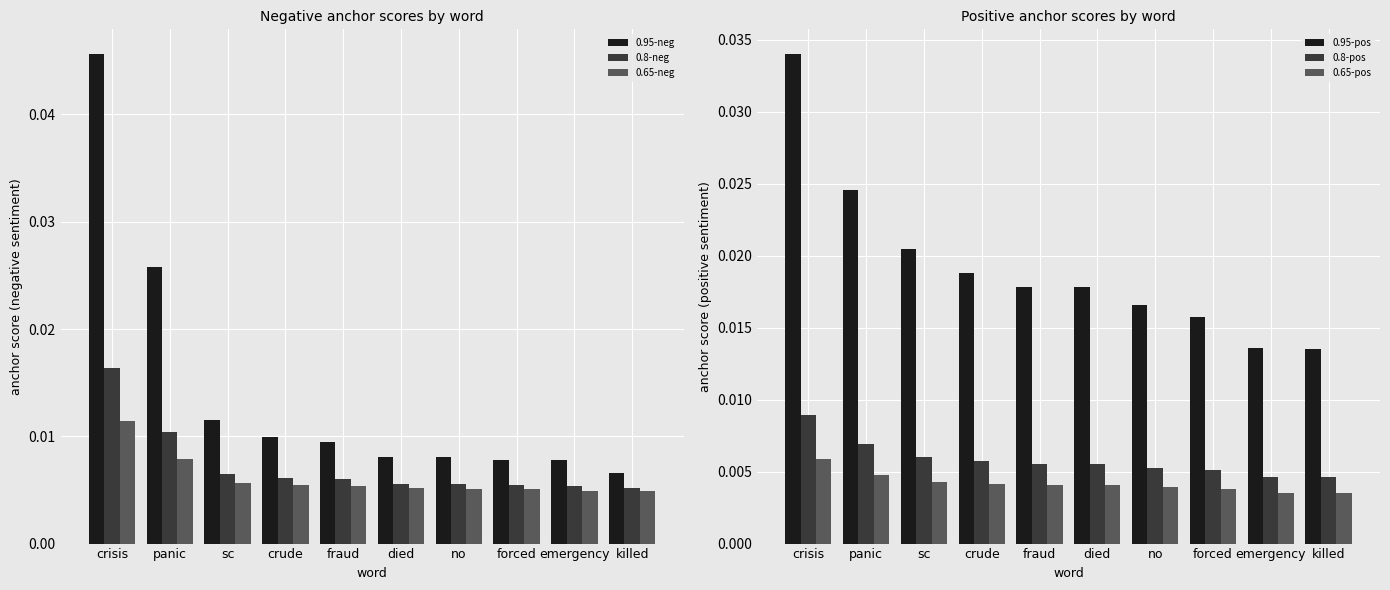

At which category is the sum across all series the highest?

crisis